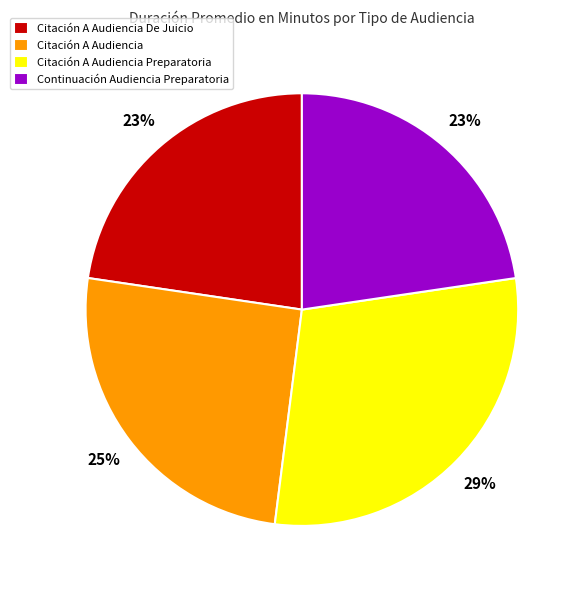

Is there any slice that represents more than half of the pie?

No